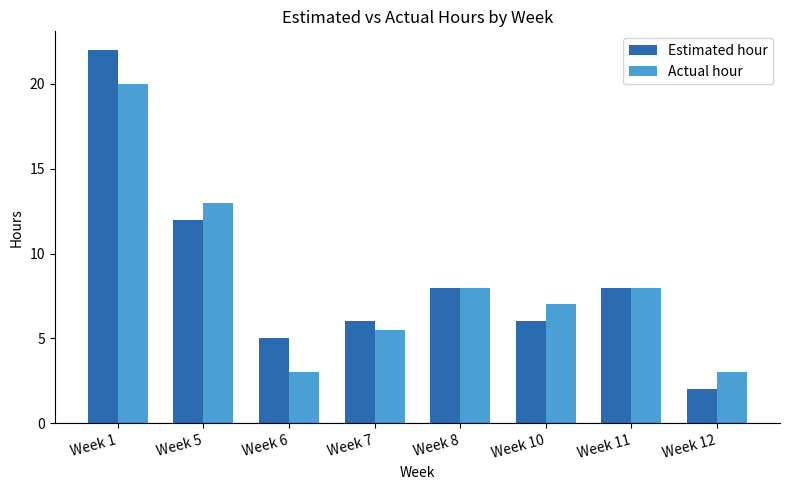

What is the value of the Actual hour bar at the 5th from the left?

8.0